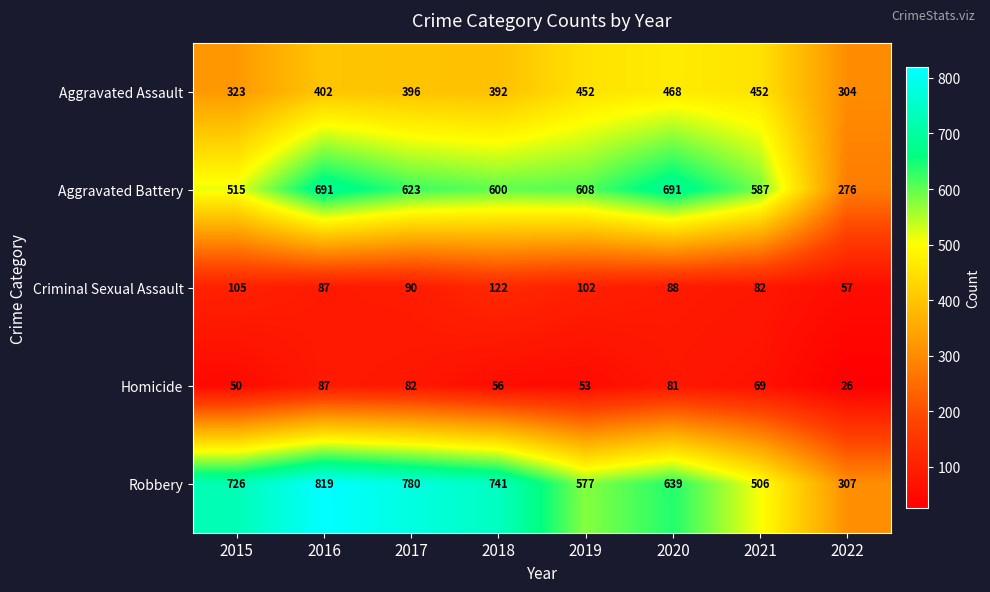

What is the minimum value shown in the chart?

26